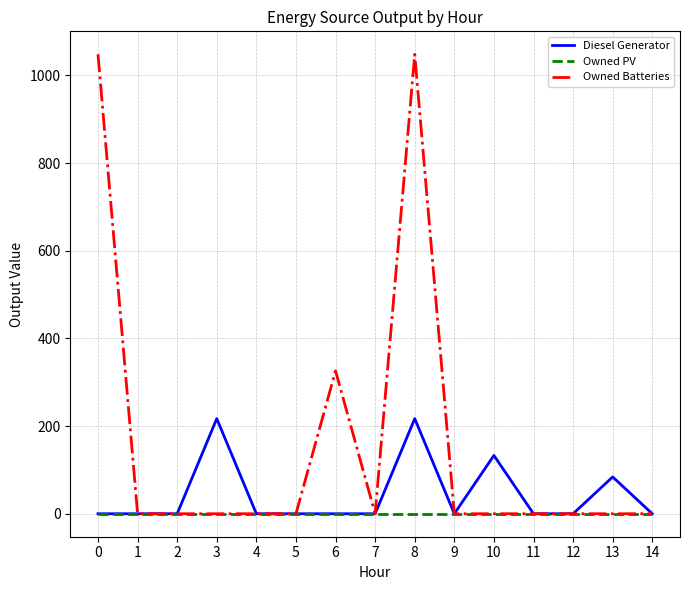

Which series has the largest total across all categories?

Owned Batteries